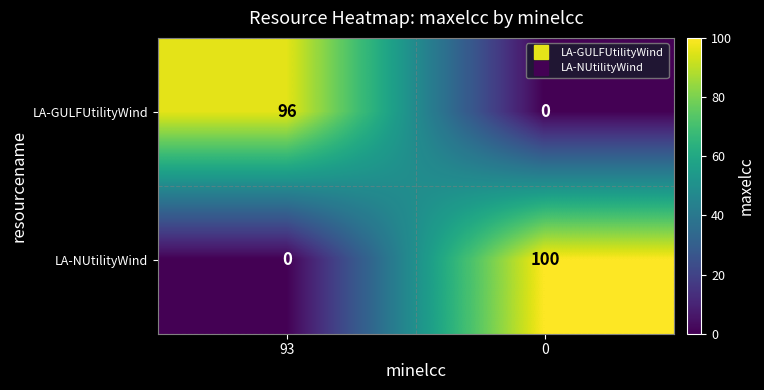

Reading left to right, list all the values displayed in this chart.

LA-GULFUtilityWind: 96	0
LA-NUtilityWind: 0	100